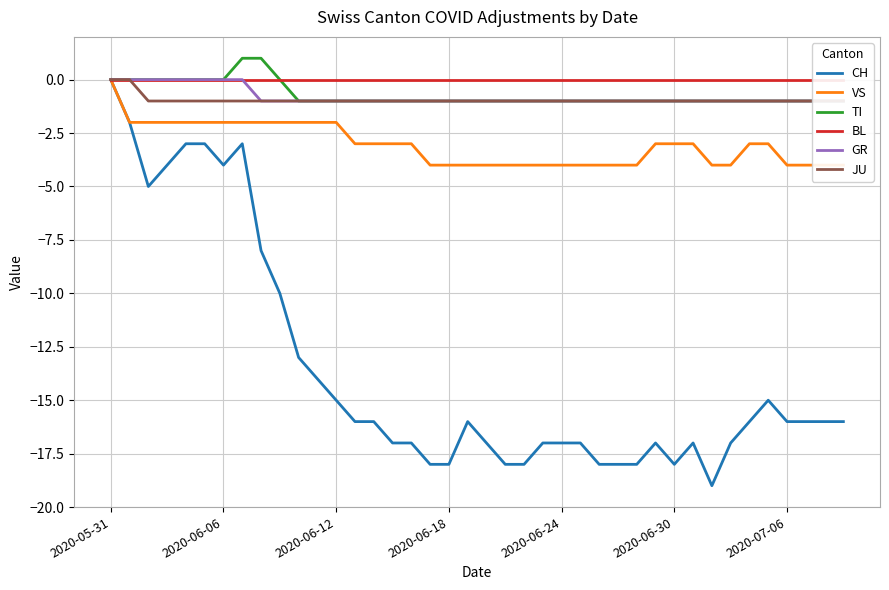

Read the JU value at 34.

-1